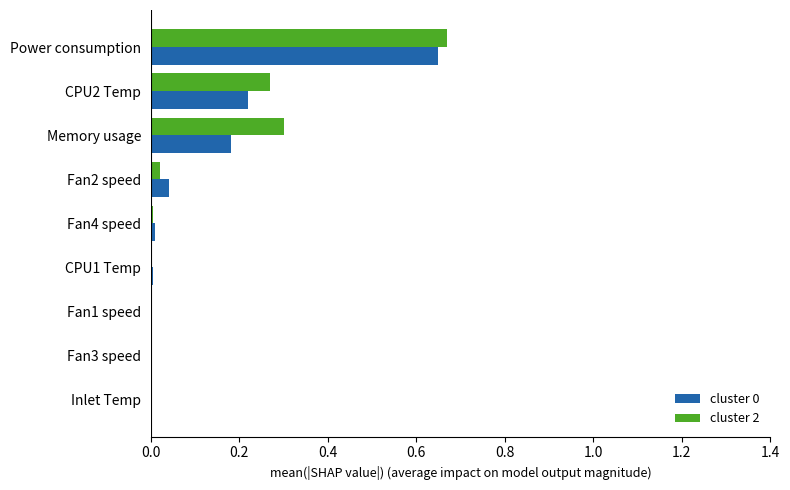

At which category does the chart reach its peak across all series?

Power consumption